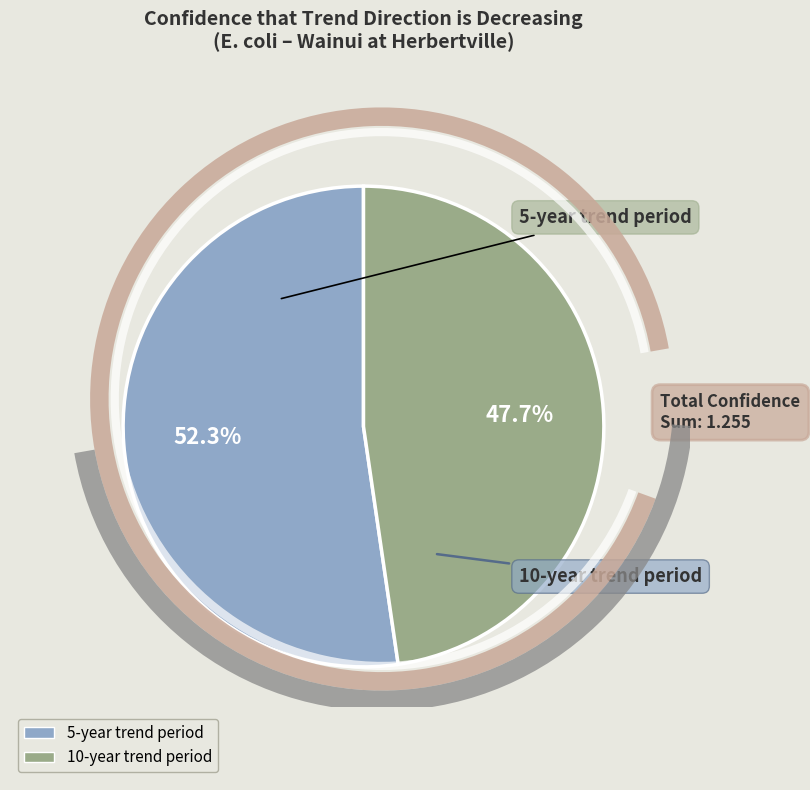

To the nearest percent, what is the combined percentage of 5-year trend period and 10-year trend period?

100%